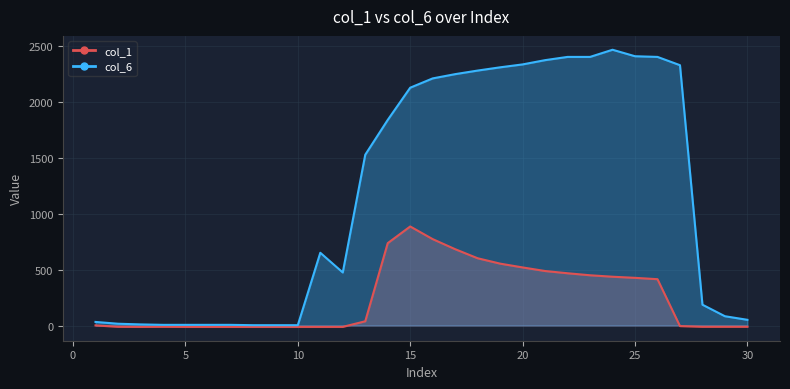

Reading left to right, what are all the values shown in this chart?

col_1: 1	-11	-12	-11	-12	-12	-12	-12	-12	-12	-12	-12	38	736	885	772	682	601	553	519	487	467	449	436	426	414	-5	-11	-11	-11
col_6: 32	16	10	6	6	6	6	3	3	3	650	474	1526	1837	2125	2208	2246	2278	2307	2333	2371	2400	2400	2464	2406	2400	2326	186	83	51